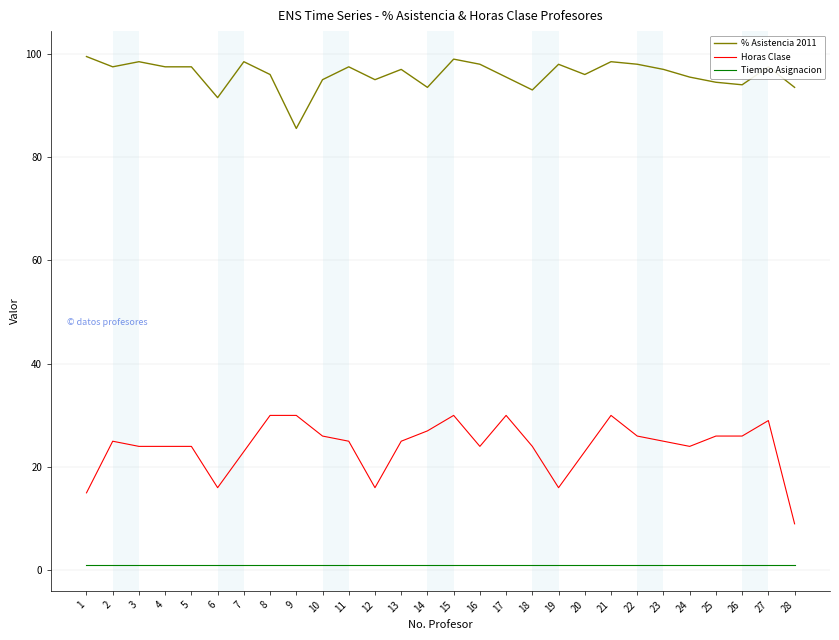

Is this an area chart (filled region under the line)?

No